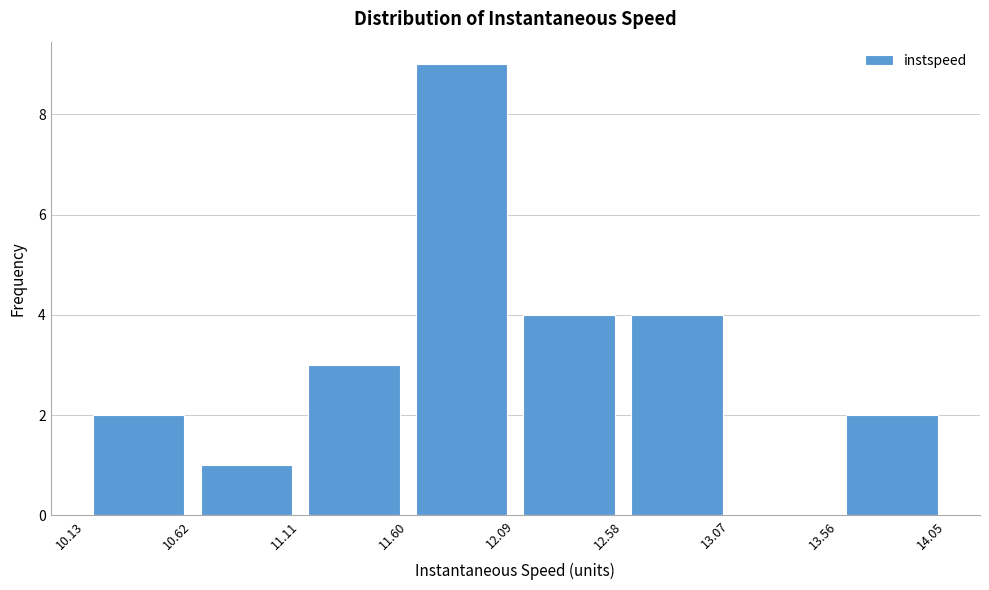

Reading left to right, list every bar in this chart as the range it spans on the x-axis followed by its height. The values are not printed on the chart, so give them approximately, as read against the axis.

10.13 to 10.62: 2
10.62 to 11.11: 1
11.11 to 11.60: 3
11.60 to 12.09: 9
12.09 to 12.58: 4
12.58 to 13.07: 4
13.07 to 13.56: 0
13.56 to 14.05: 2